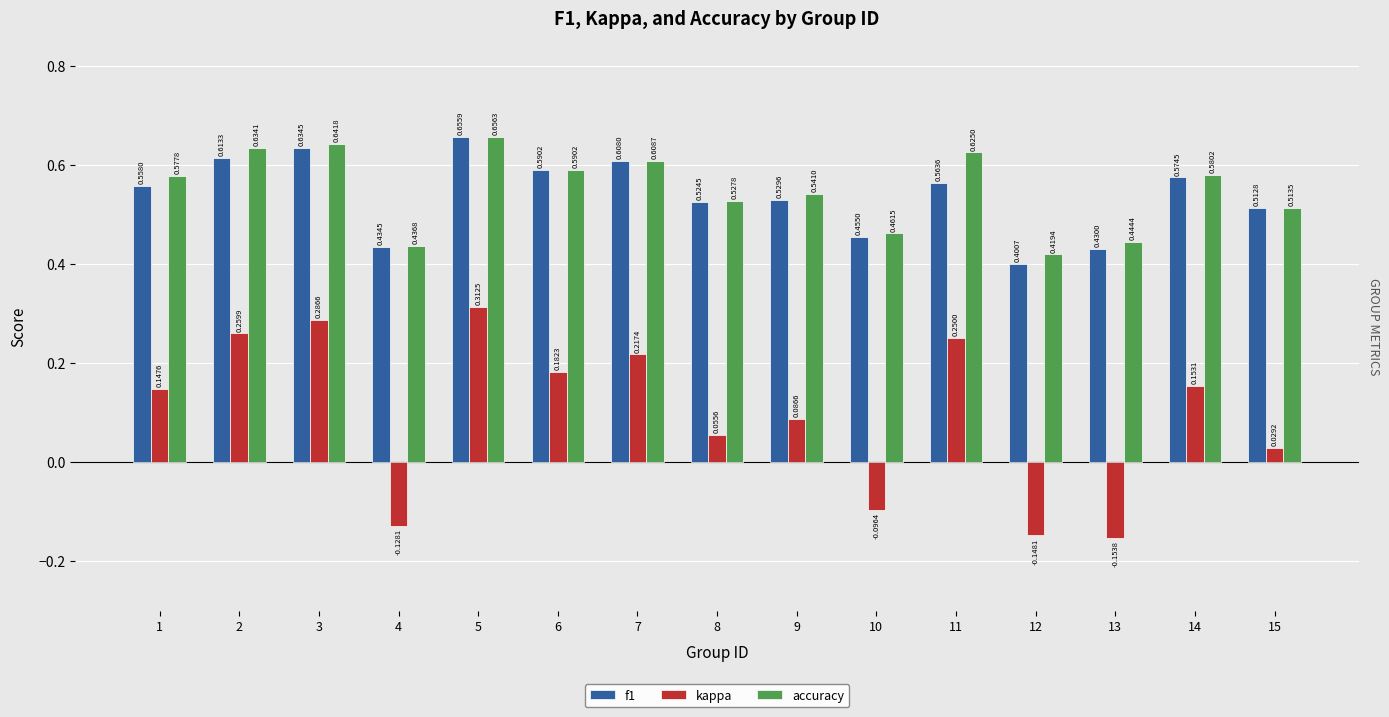

Rank the series by their maximum value, from highest to lowest.

accuracy, f1, kappa